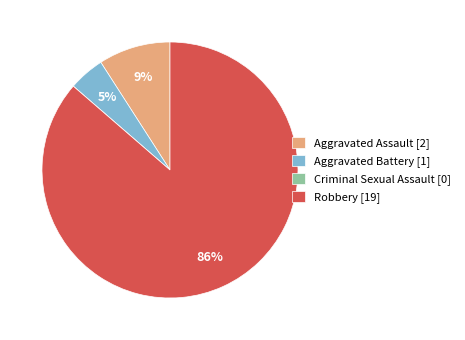

True or false: Robbery accounts for 75% of the total.

False